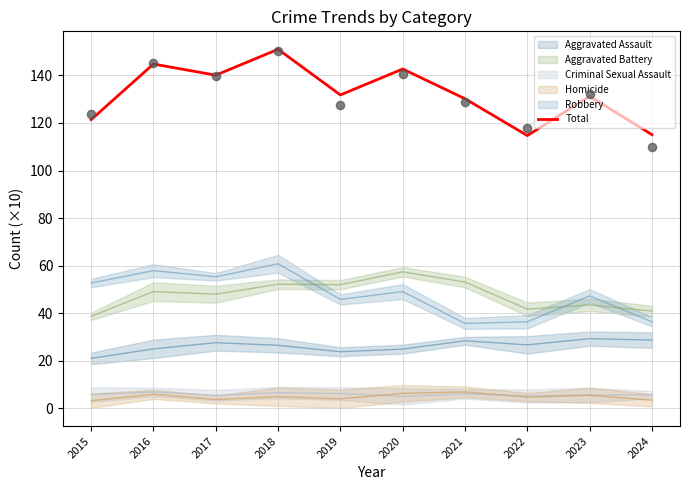

Which has a higher value, 2016 or 2020?

2016